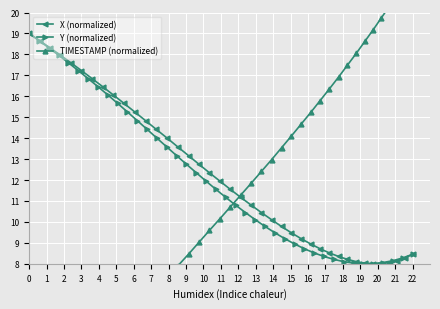

What is the difference between the second highest and minimum values in the X (normalized) series?

10.7